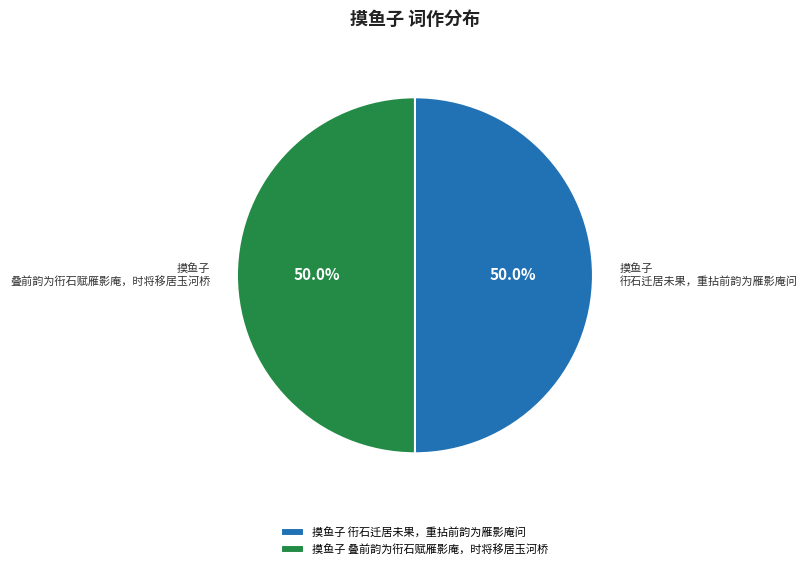

What is the ratio of the value at 摸鱼子 衎石迁居未果，重拈前韵为雁影庵问 to the value at 摸鱼子 叠前韵为衎石赋雁影庵，时将移居玉河桥?

1.0